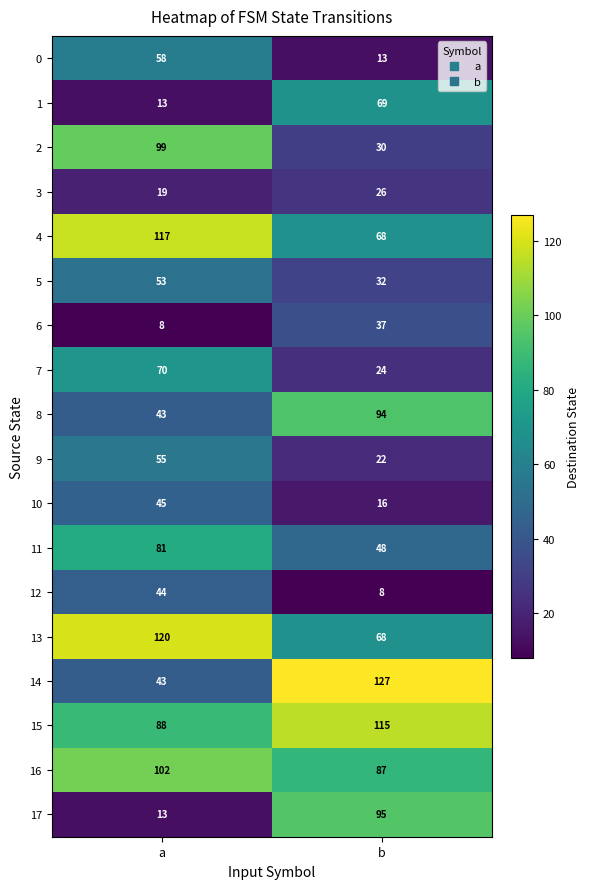

Rank the series by their maximum value, from highest to lowest.

14, 13, 4, 15, 16, 2, 17, 8, 11, 7, 1, 0, 9, 5, 10, 12, 6, 3